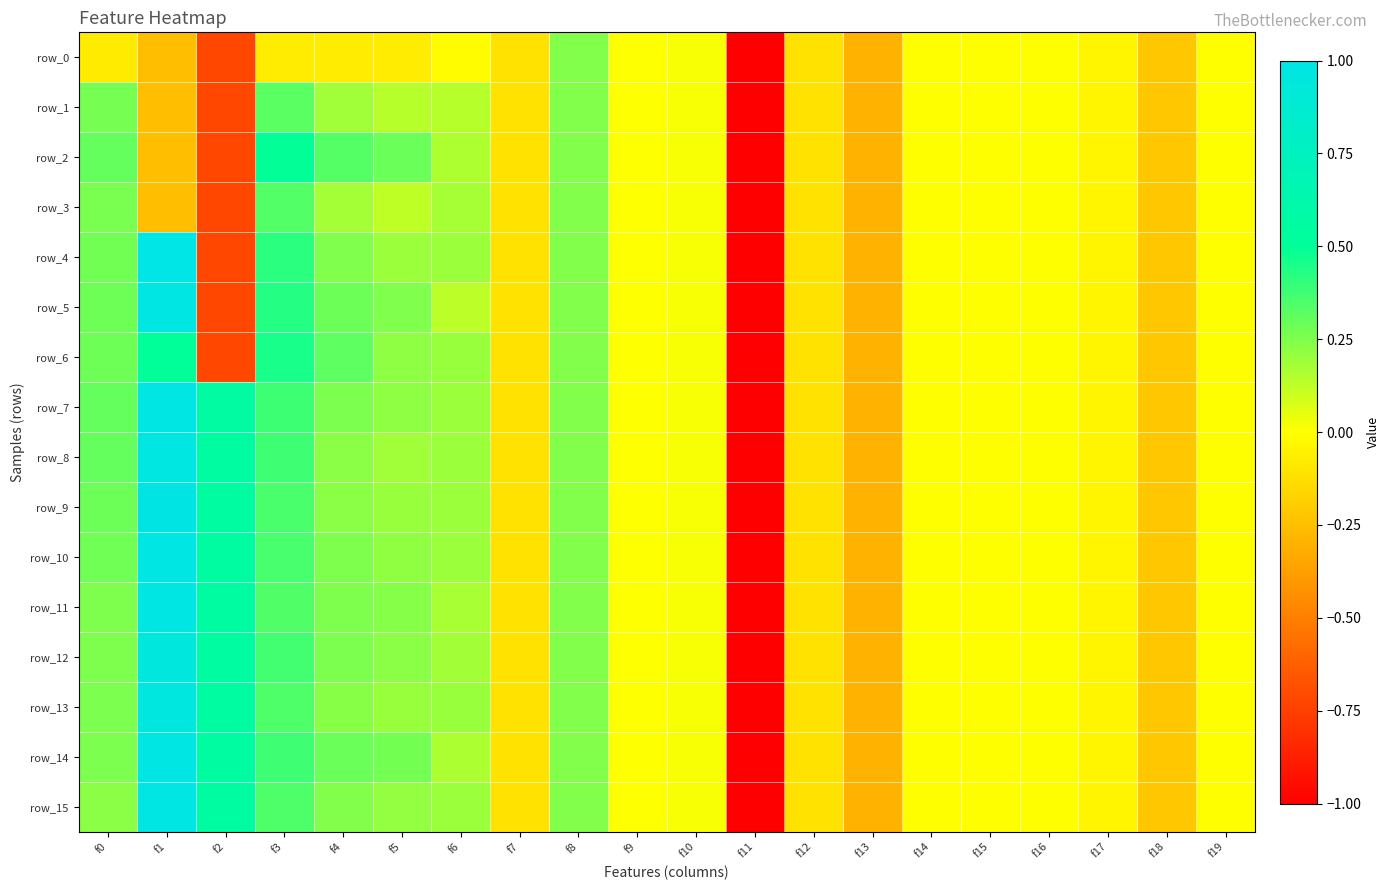

At which category is the sum across all series the highest?

f1